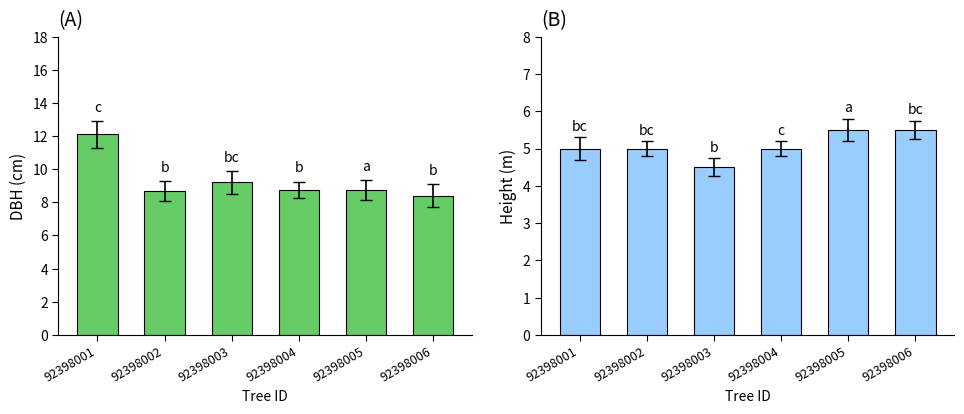

Which series has the largest total across all categories?

dbh